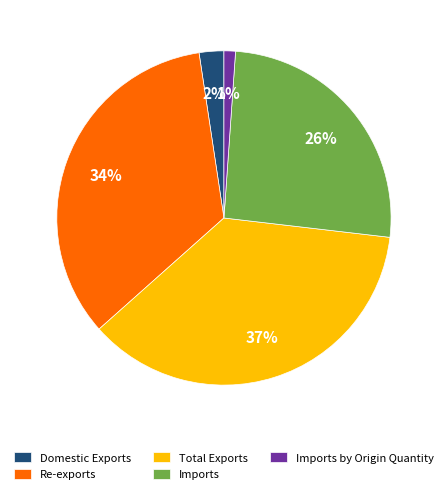

Which has a higher value, Domestic Exports or Re-exports?

Re-exports